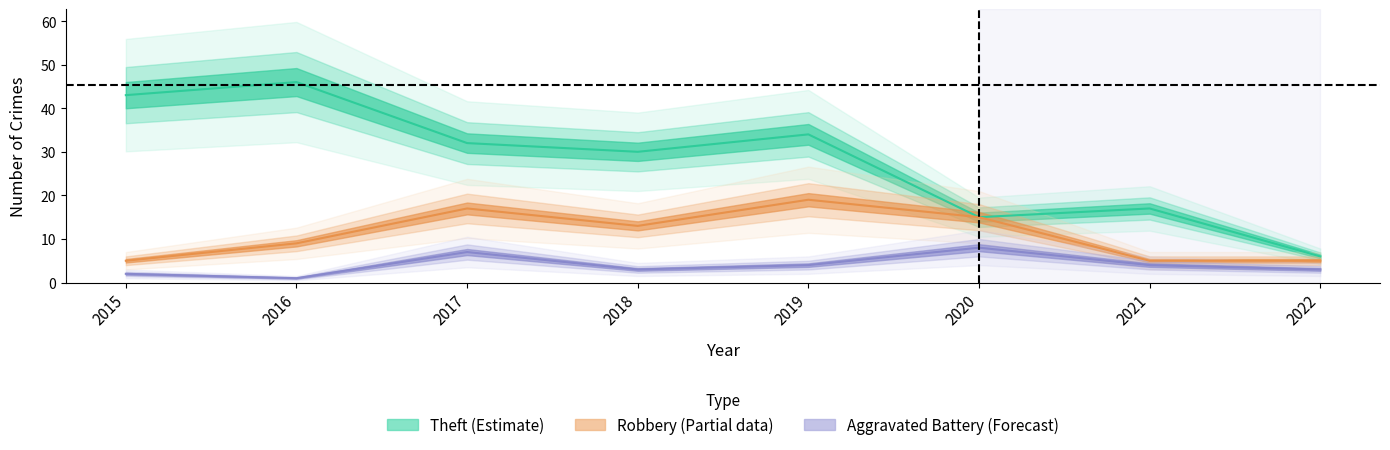

Where is the first local maximum for Robbery?

2017